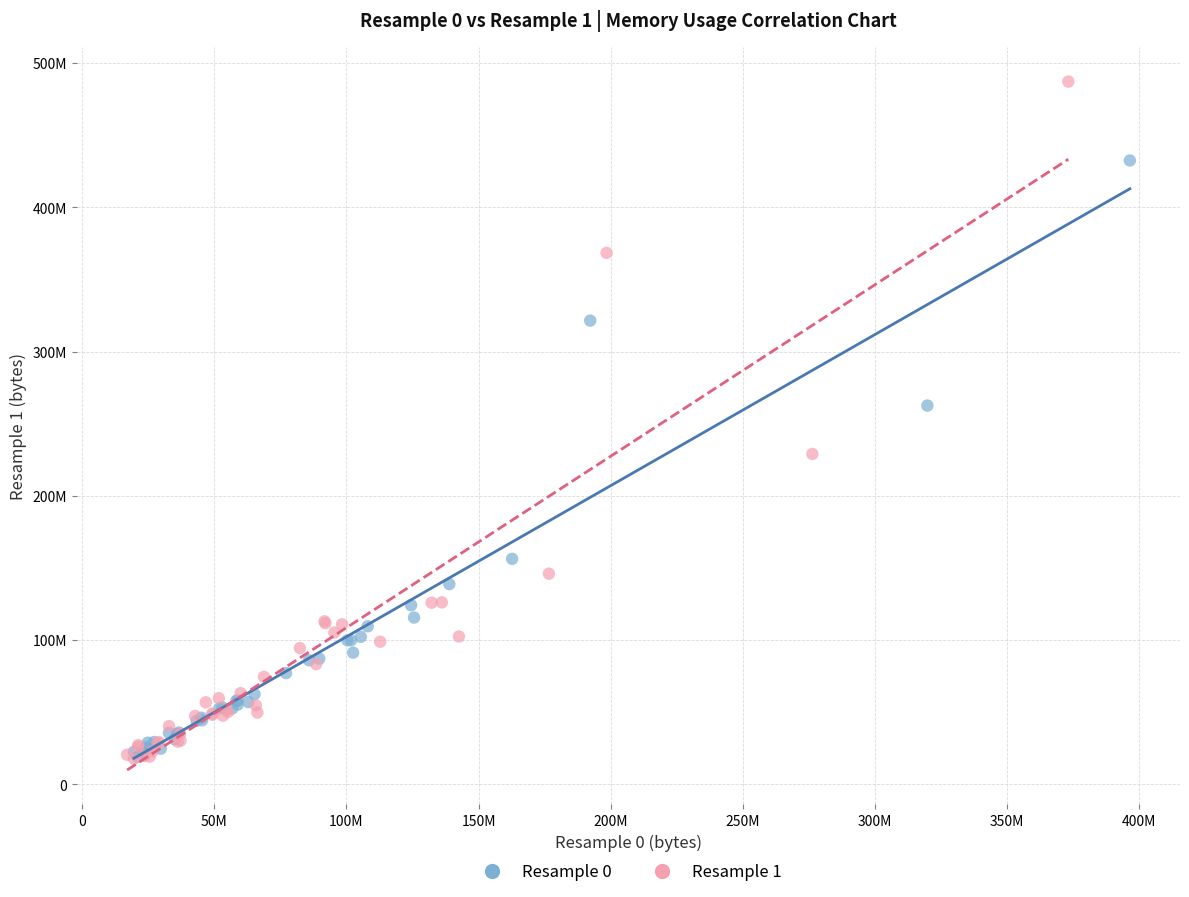

What are all the series names shown in the legend?

Resample 0, Resample 1